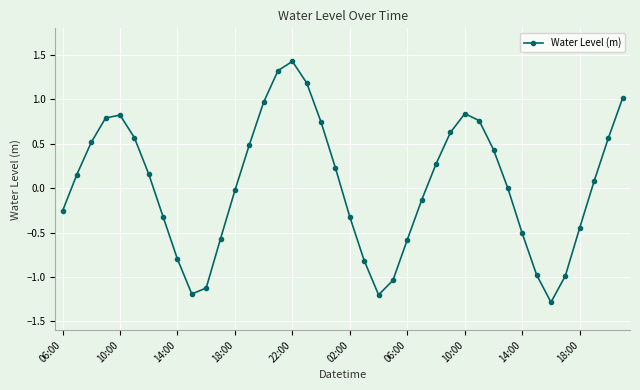

Is this an area chart (filled region under the line)?

No